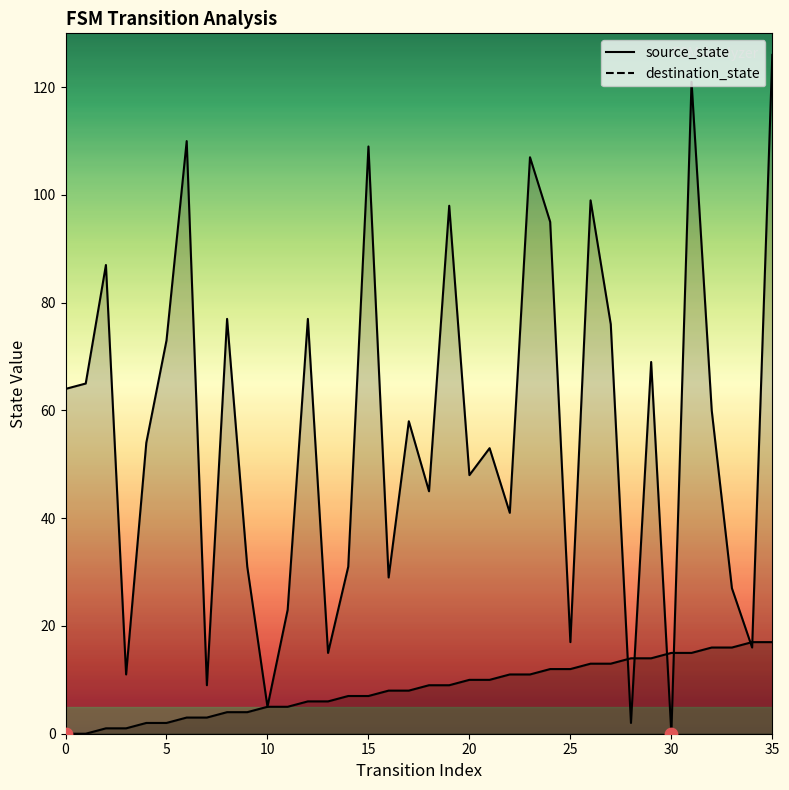

At which category is the sum across all series the highest?

35